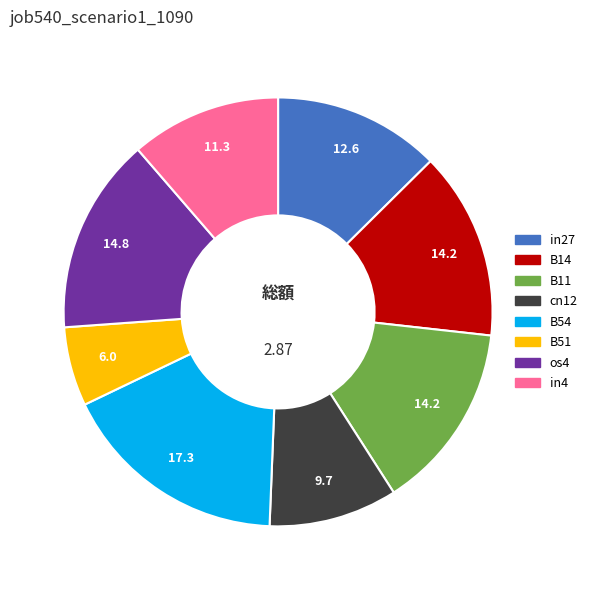

How many segments does this pie chart have?

8